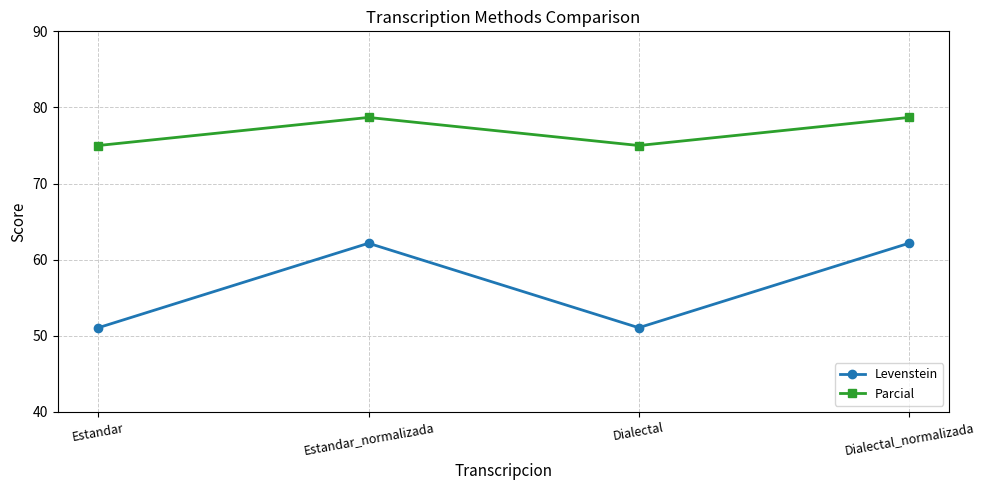

Which series has the widest spread of values?

Levenstein